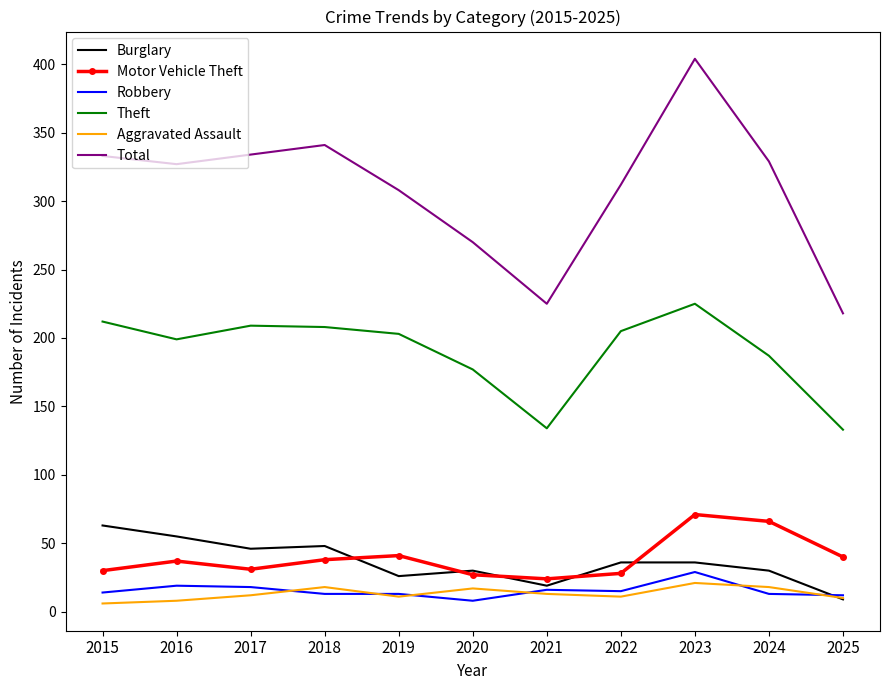

True or false: Motor Vehicle Theft has more than 2 points higher than both neighbors.

True